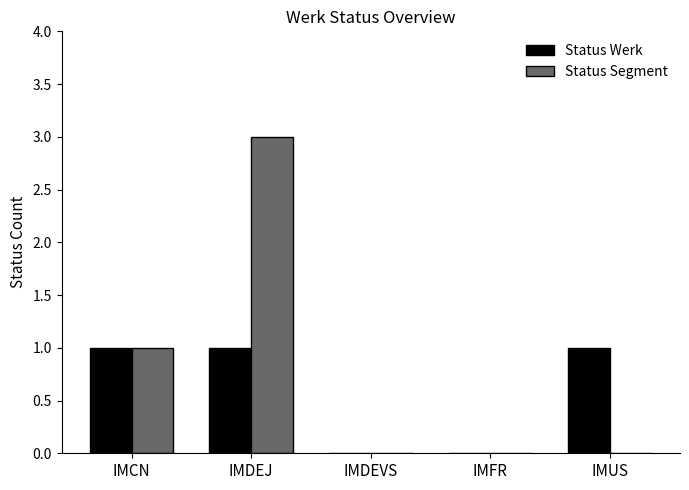

What are all the series names shown in the legend?

Status Werk, Status Segment